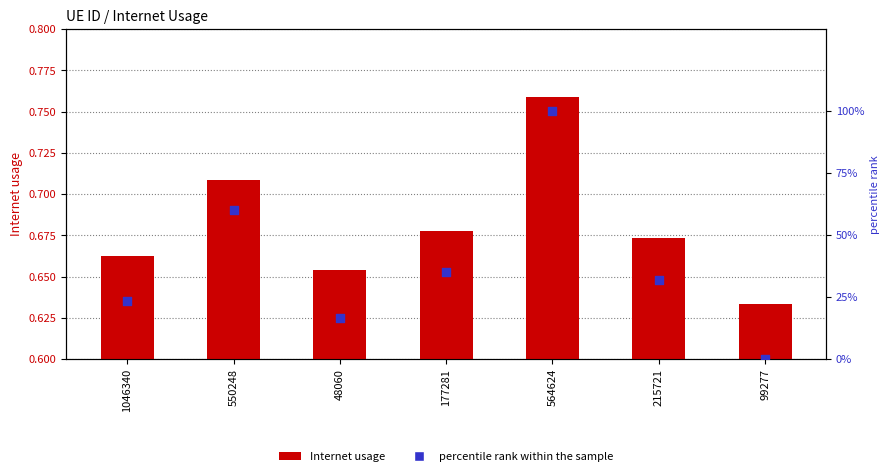

Which series contains the highest Y value?

percentile rank within the sample